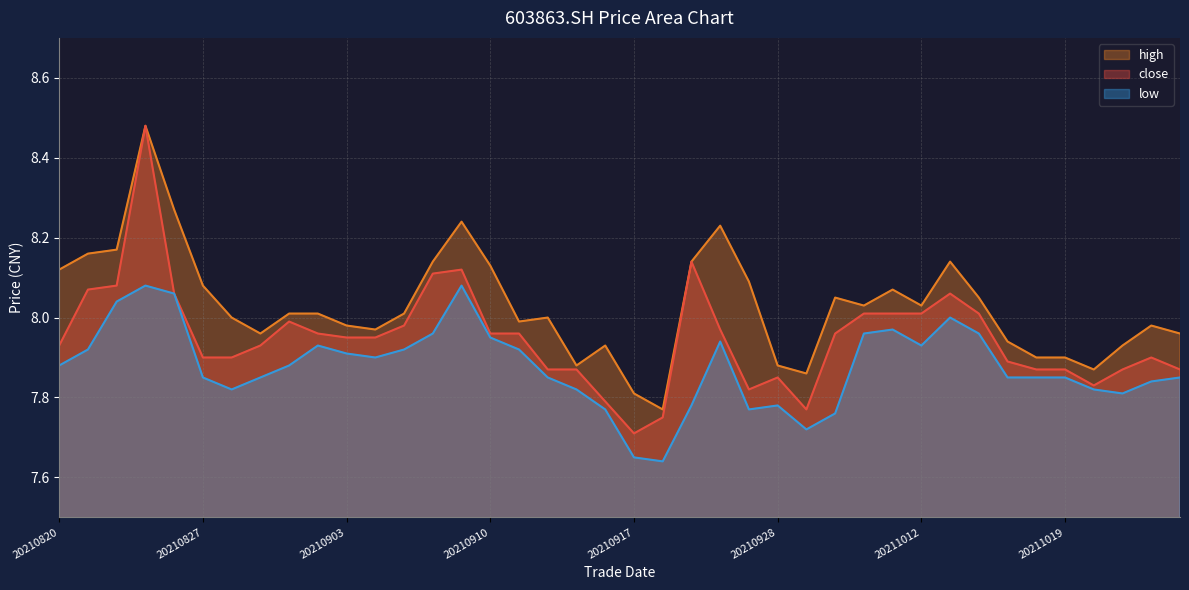

True or false: close and high cross at least once.

False